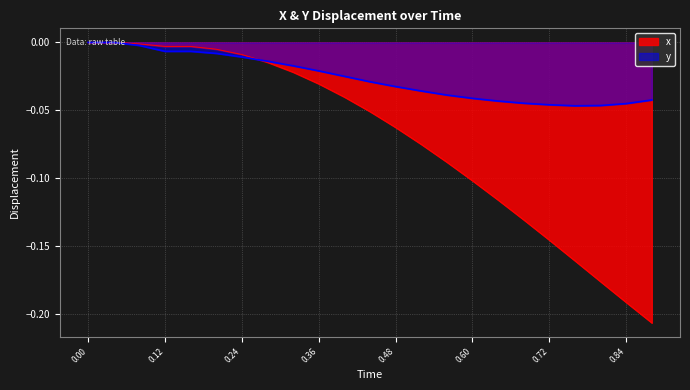

Which series has the widest spread of values?

x